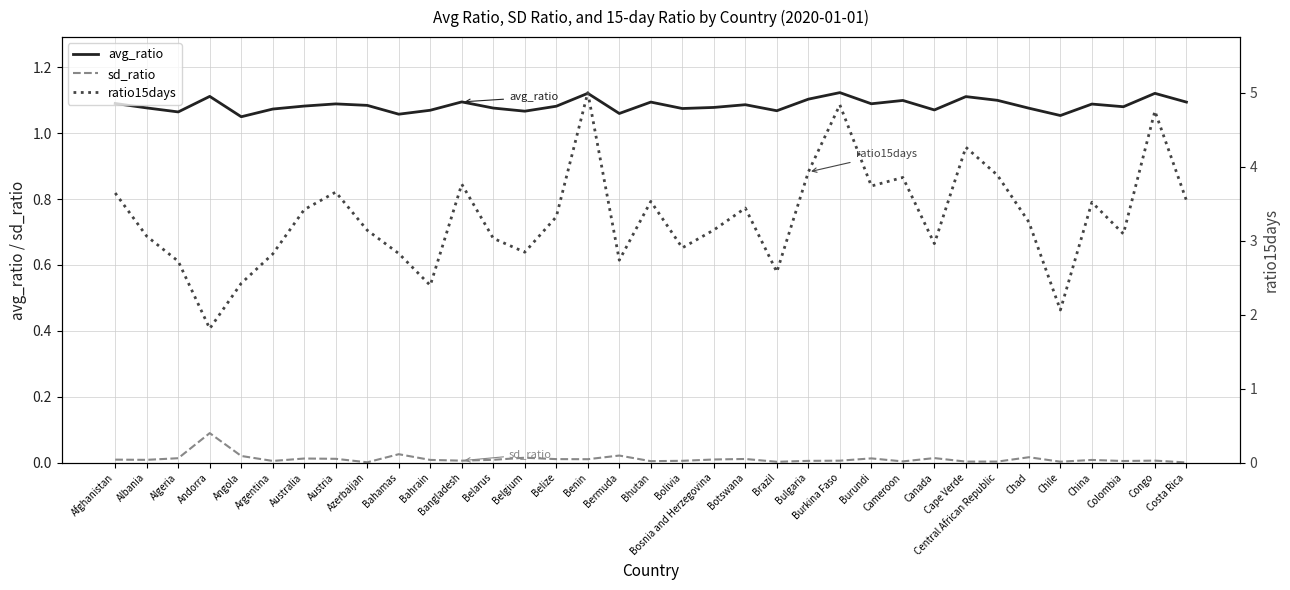

At which label does ratio15days first exceed 3?

Afghanistan